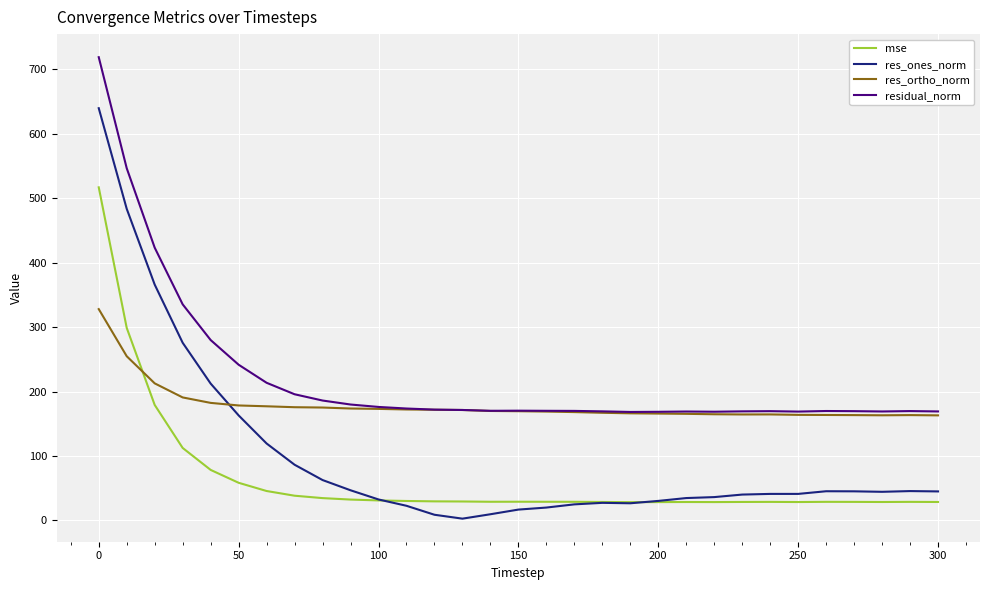

What is the maximum value shown in the chart?

719.1